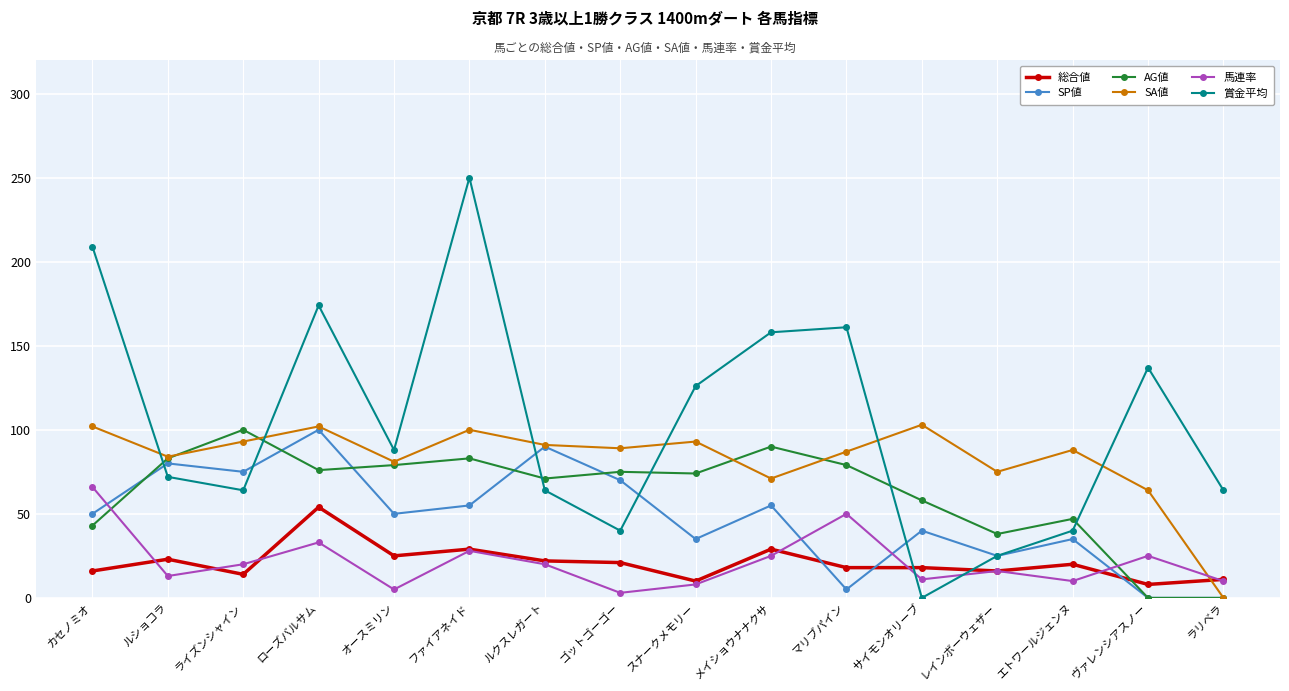

The SA値 series shows -71 at ラリベラ. True or false?

False